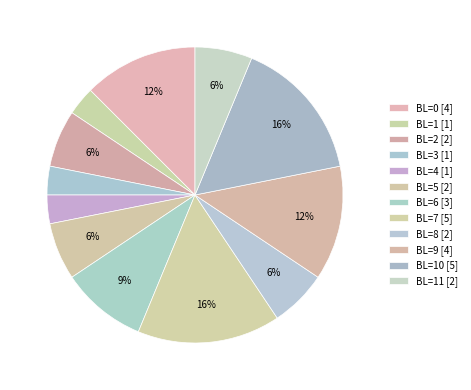

Does any single category account for the majority?

No